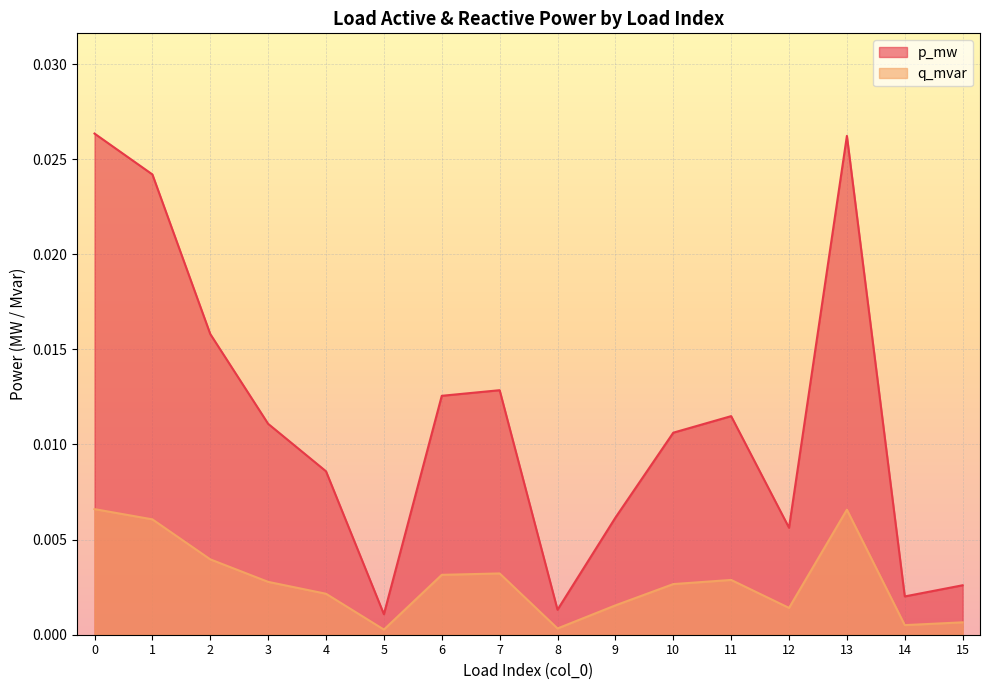

Which series has the largest total across all categories?

p_mw